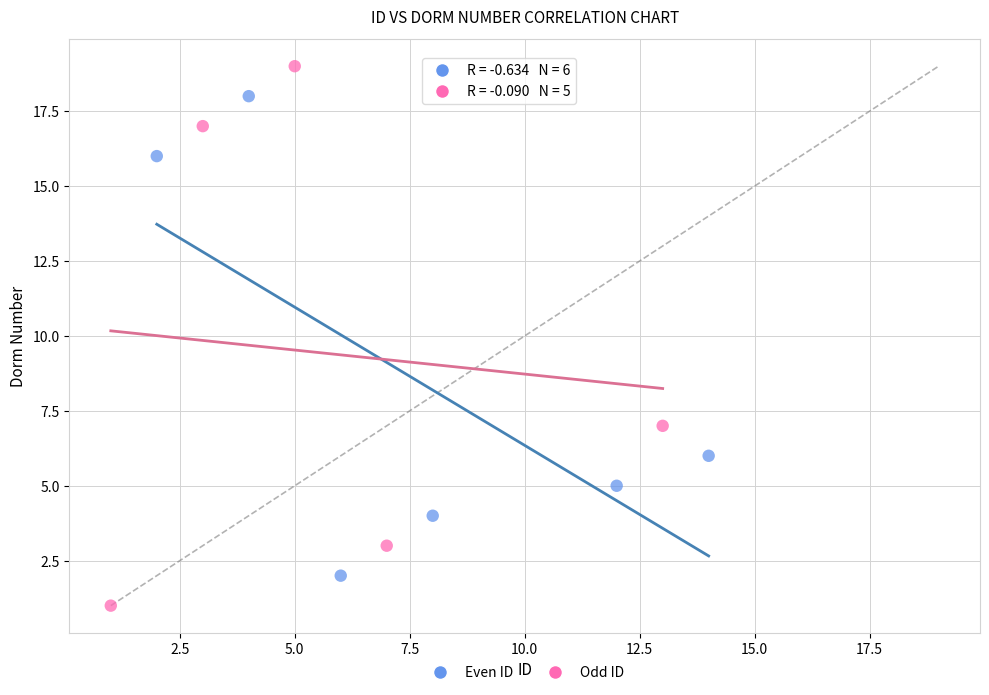

What are all the series names shown in the legend?

Even ID, Odd ID